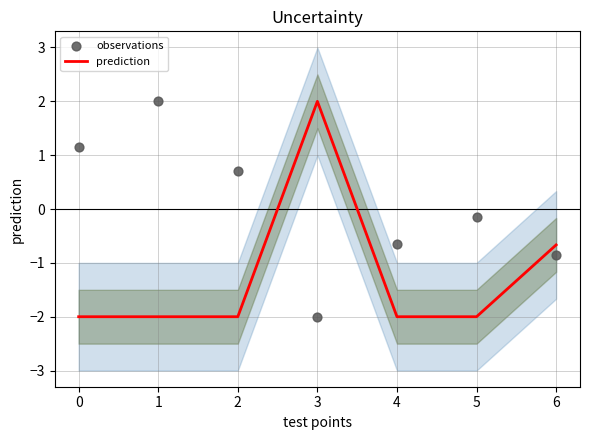

At how many categories does at least one series exceed -1?

7